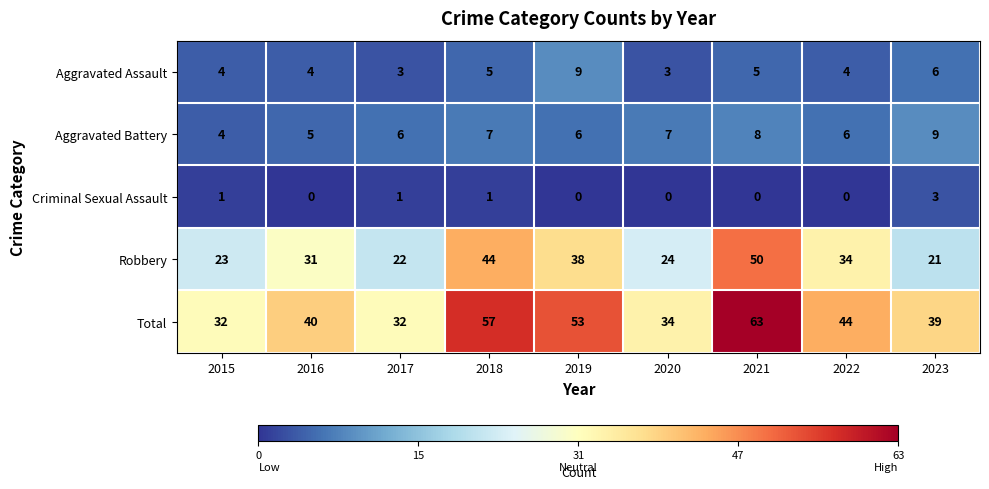

Where is Total nearest to the value 47?

2022